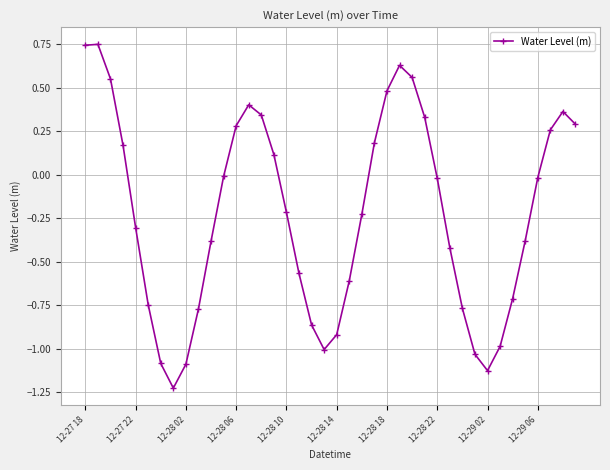

True or false: the data has more than 1 interior local peaks.

True